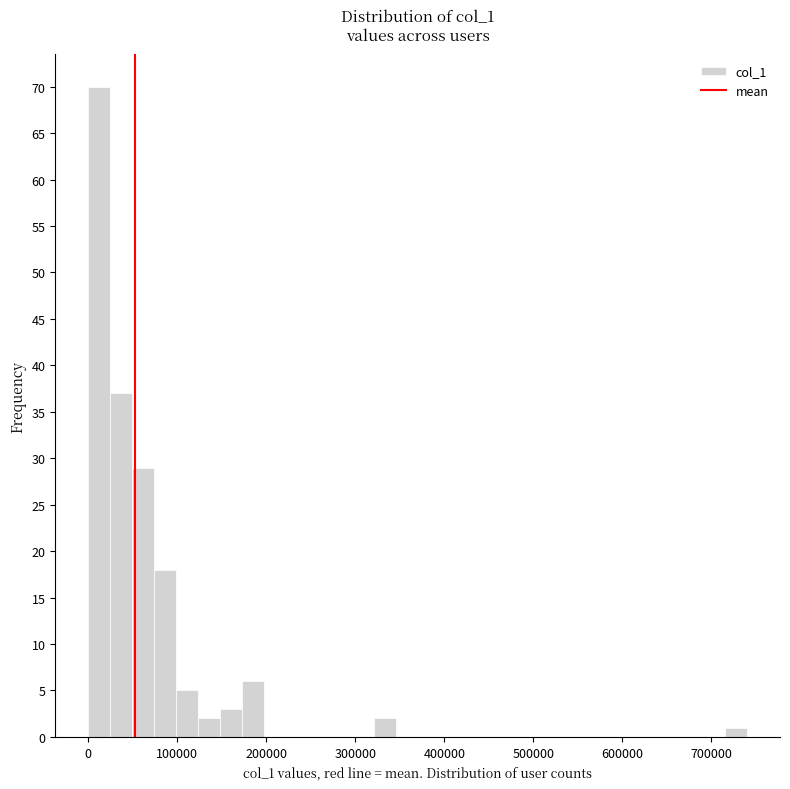

Around what value on the x-axis is the tallest bar? Give the approximate position of its centre, as read against the axis.

10000